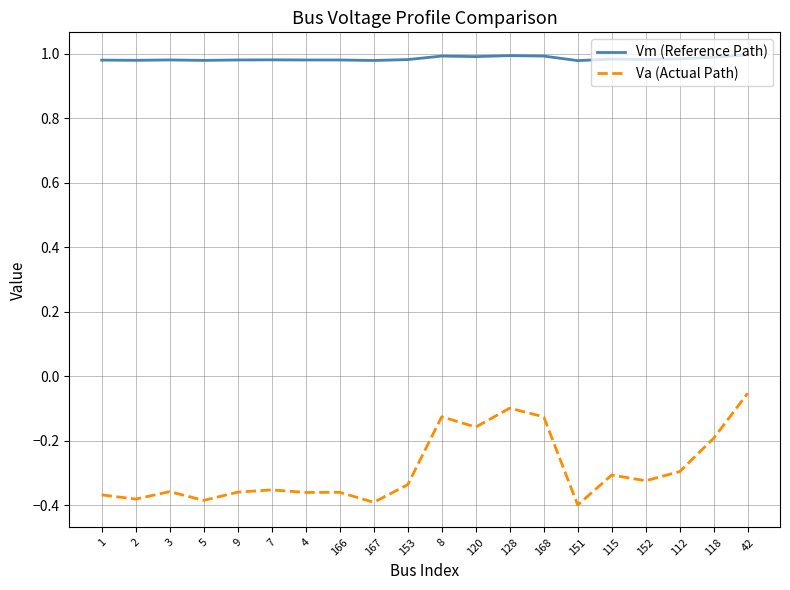

The Vm (Reference Path) series shows 1.0 at 153. True or false?

True